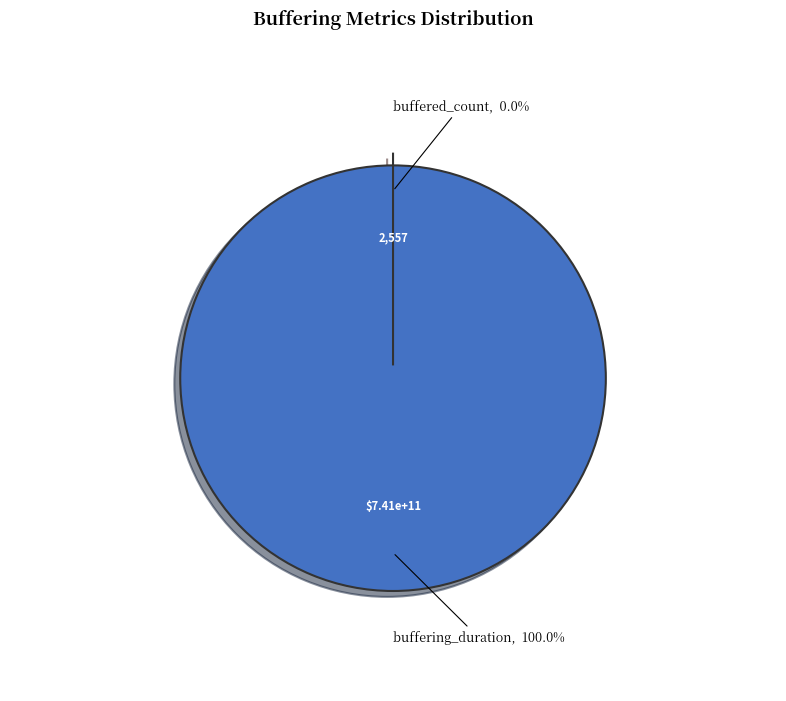

How many slices are in this pie chart?

2